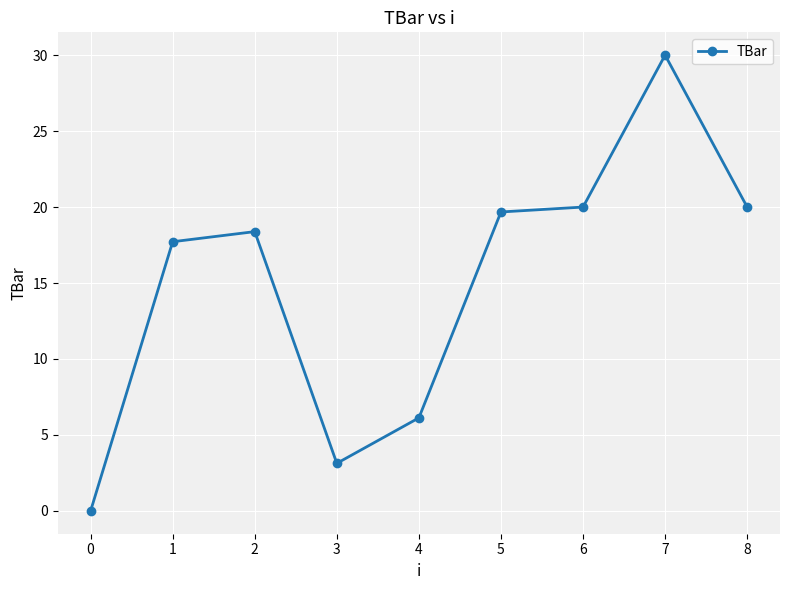

What is the greatest value displayed?

30.0